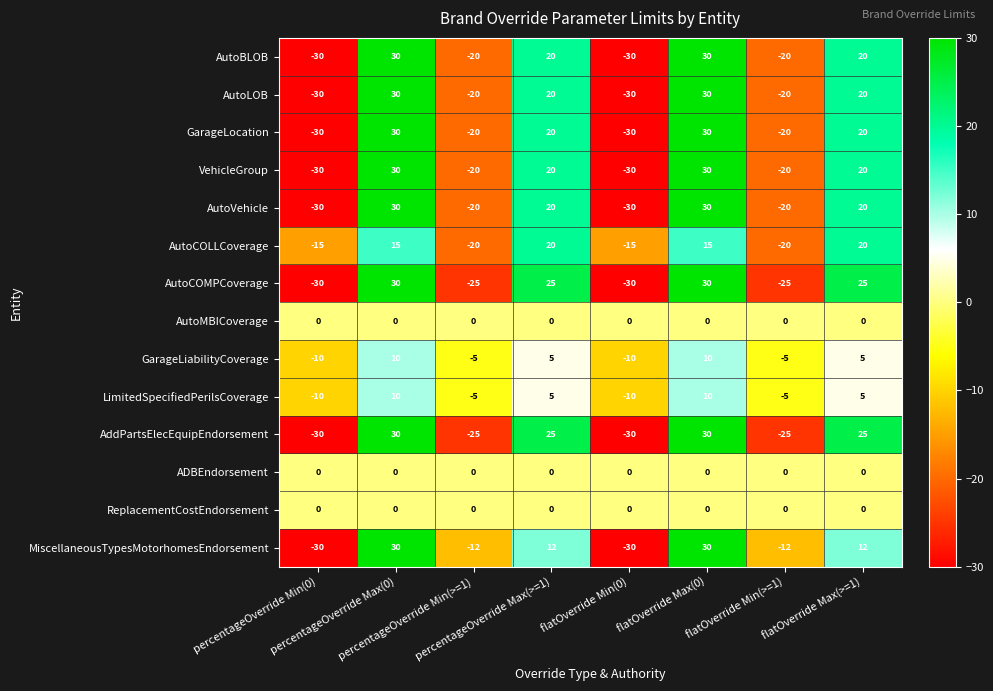

At how many categories does at least one series exceed 12?

4